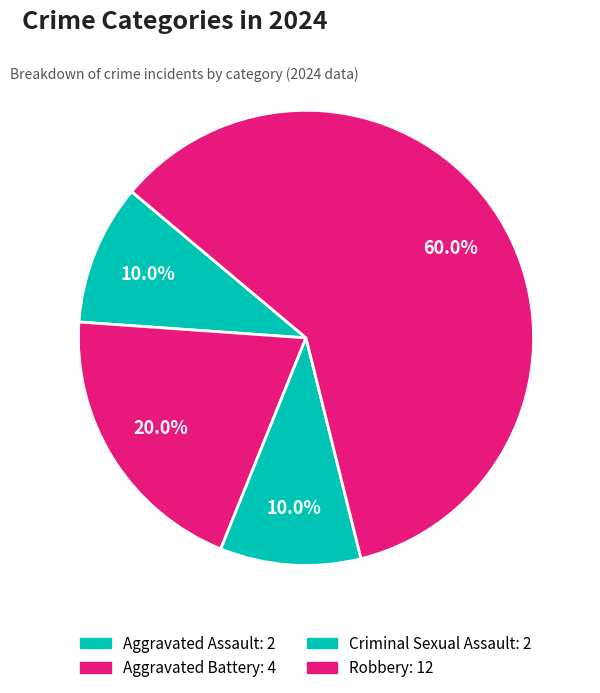

Approximately how many times larger is the value at Criminal Sexual Assault compared to Robbery?

0.2